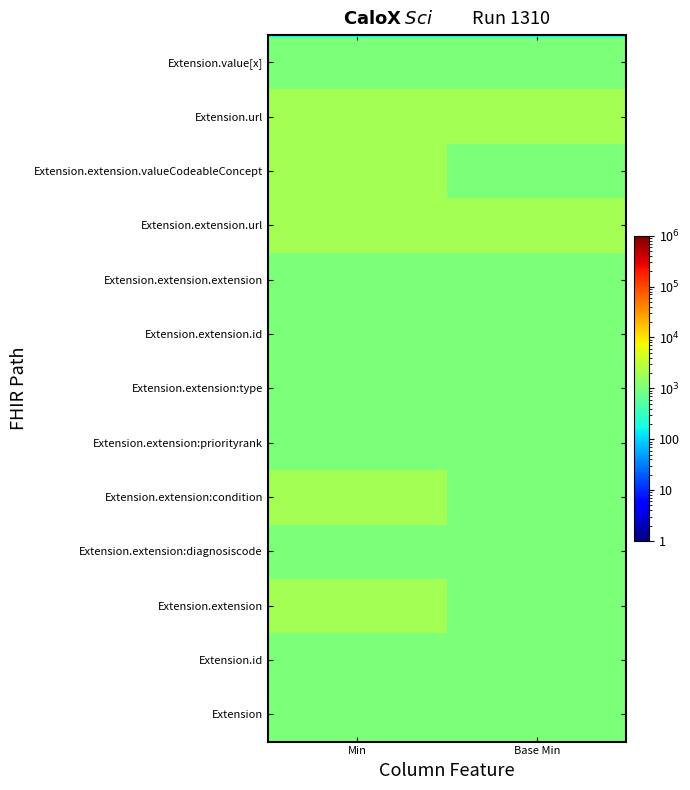

At which category is the sum across all series the highest?

Min